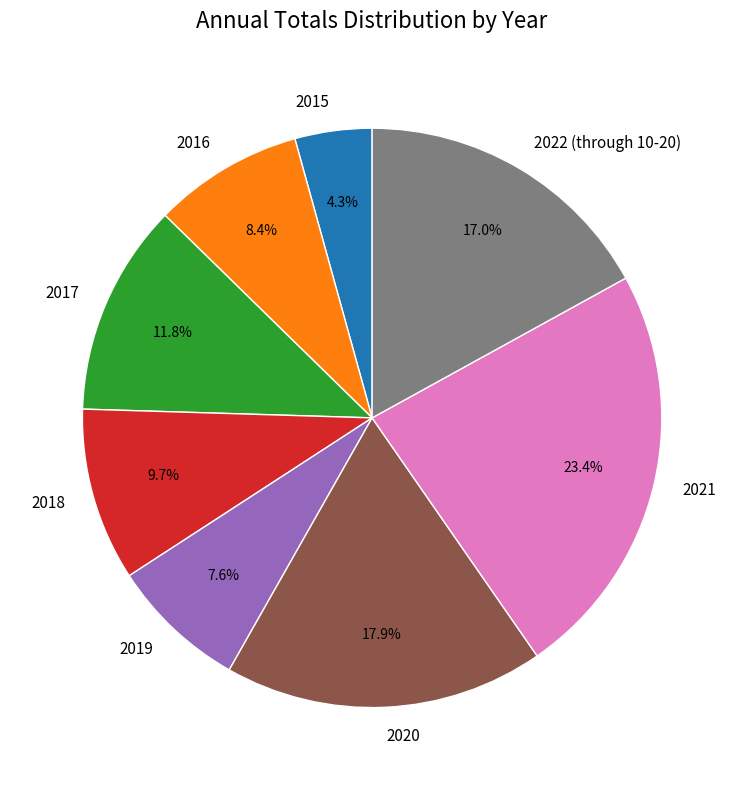

To the nearest percent, what portion does 2016 represent?

8%